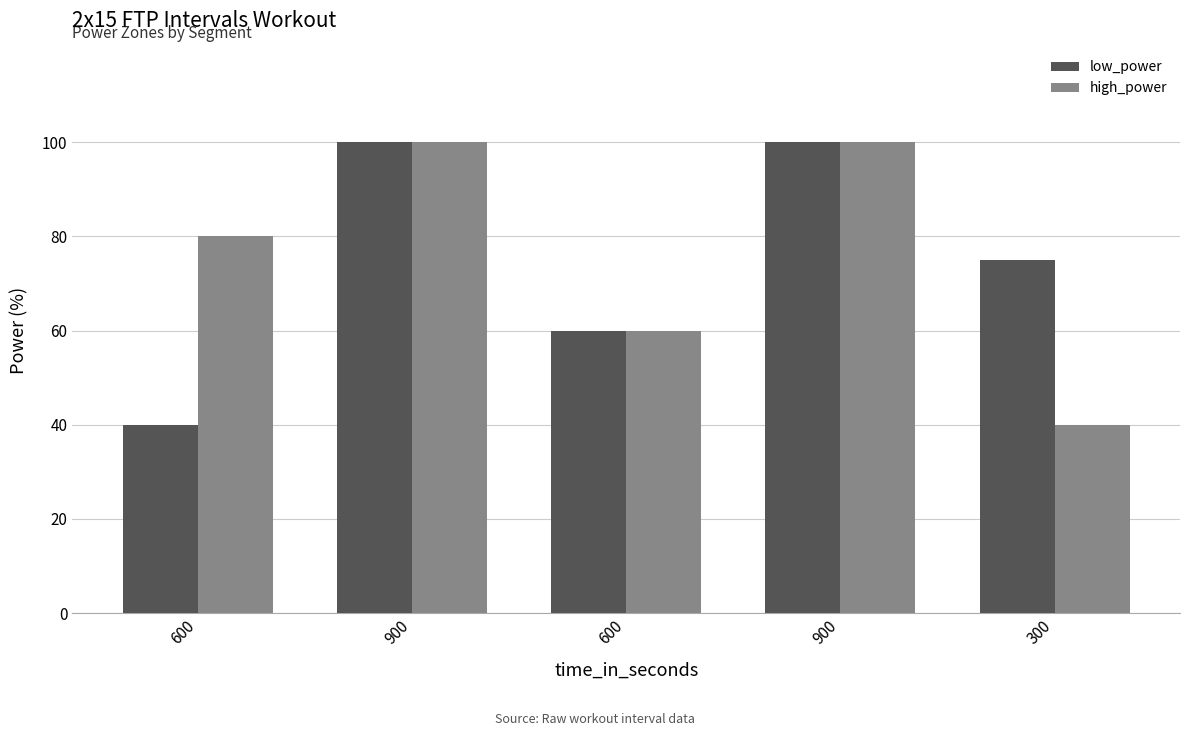

What are all the series names shown in the legend?

low_power, high_power